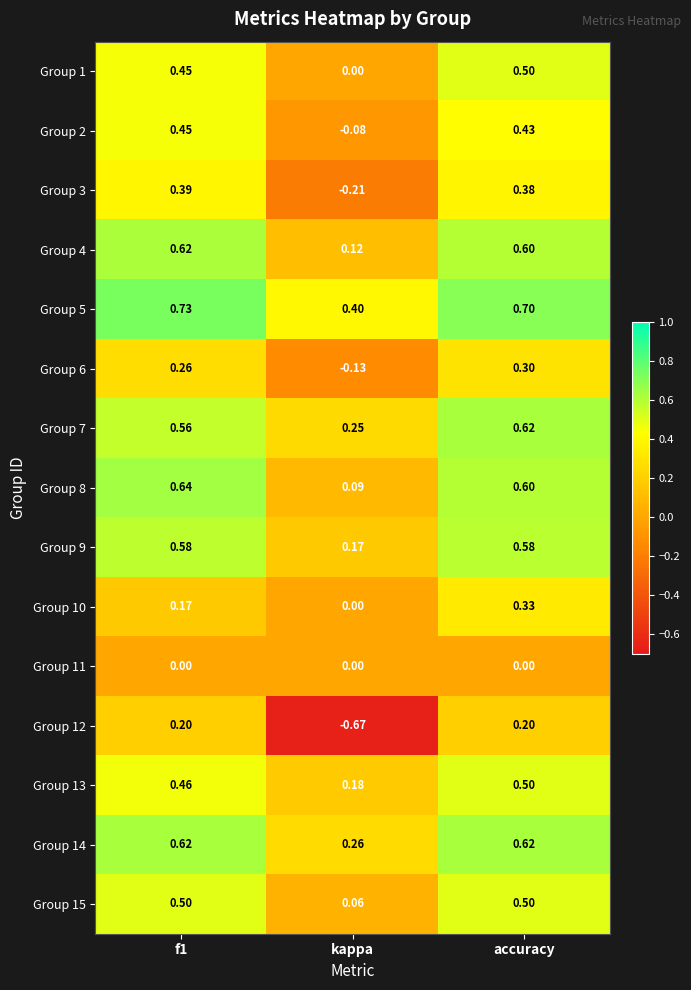

At which category does the chart reach its minimum across all series?

kappa